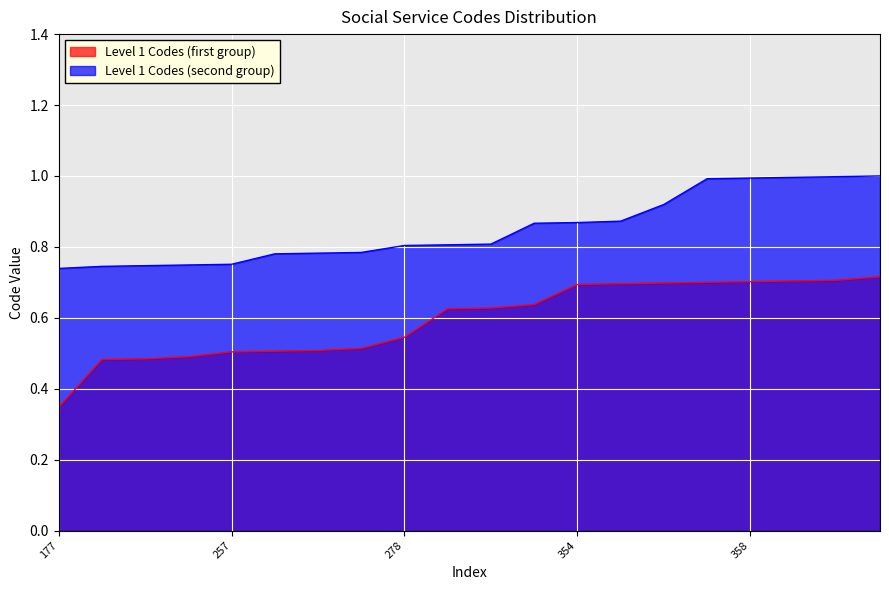

What are all the series names shown in the legend?

Level 1 Codes (first group), Level 1 Codes (second group)